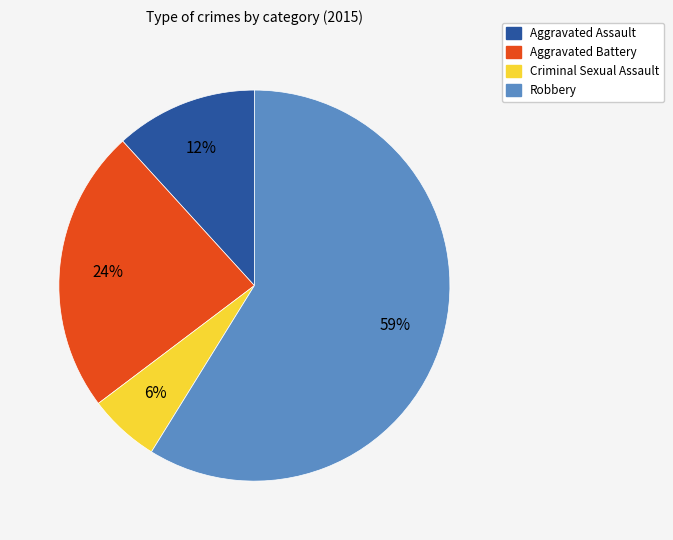

Is it true that Criminal Sexual Assault is 6% of the pie?

True